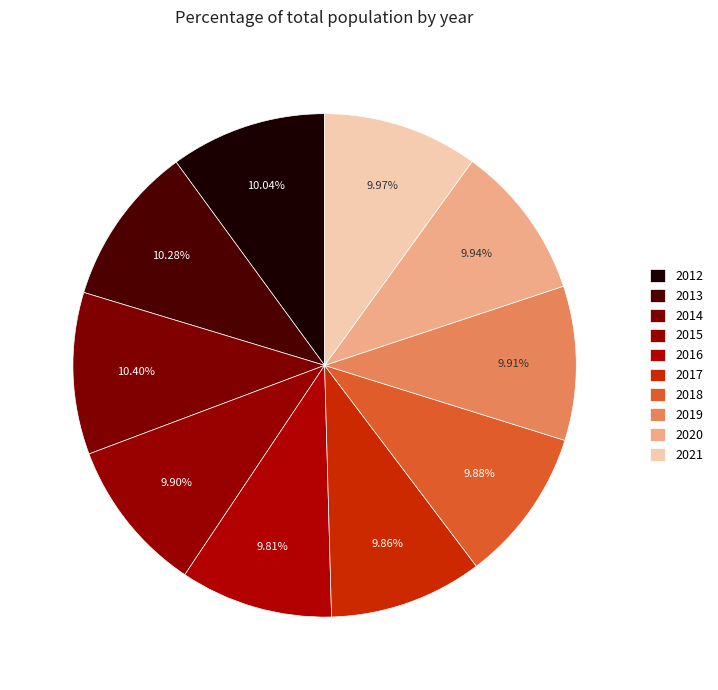

What percentage do 2014 and 2020 together represent?

20.3%